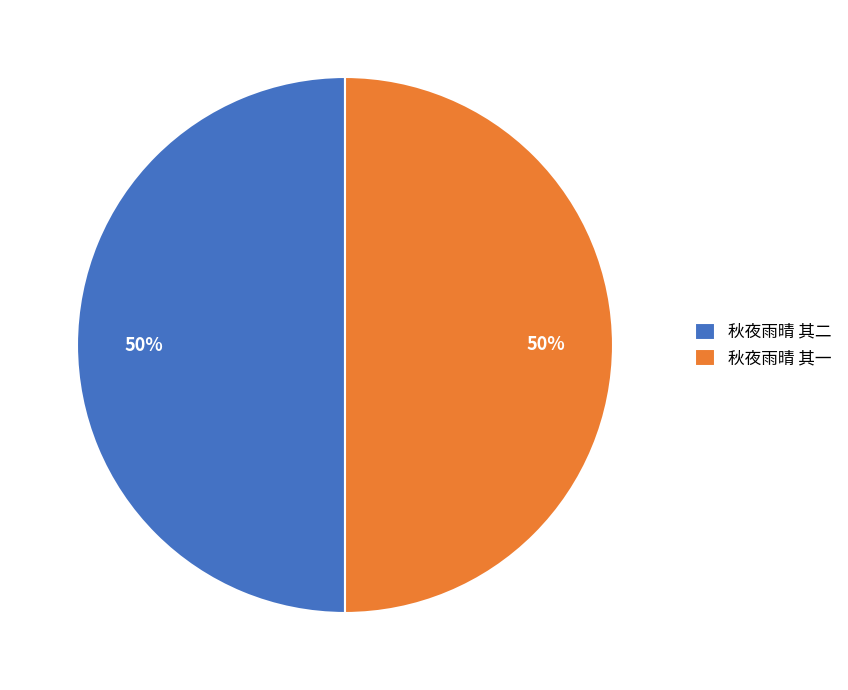

To the nearest percent, what portion does 秋夜雨晴 其一 represent?

50%